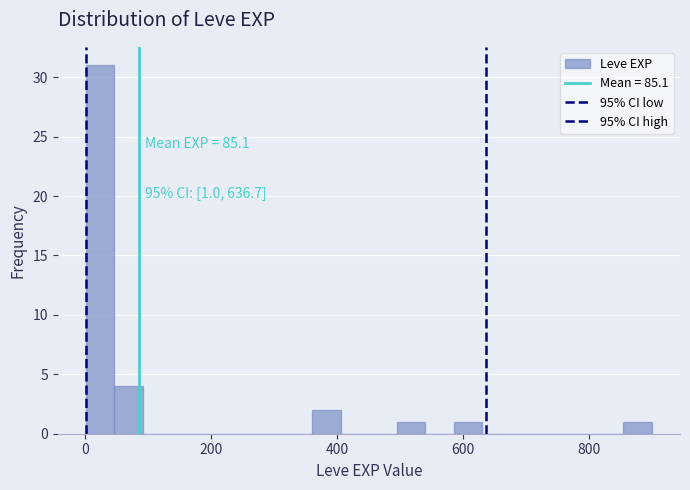

Read against the x-axis, roughly where is the centre of the tallest bar?

20